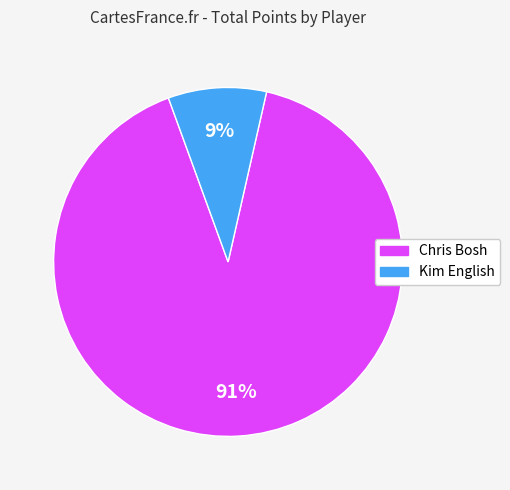

How many segments does this pie chart have?

2